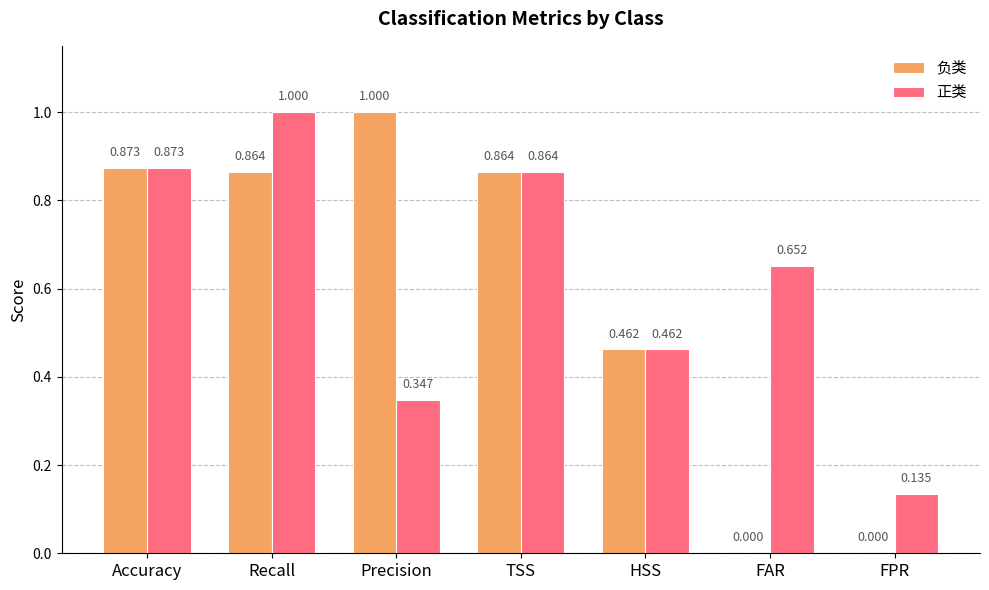

What is the sum of all 负类 values?

4.1